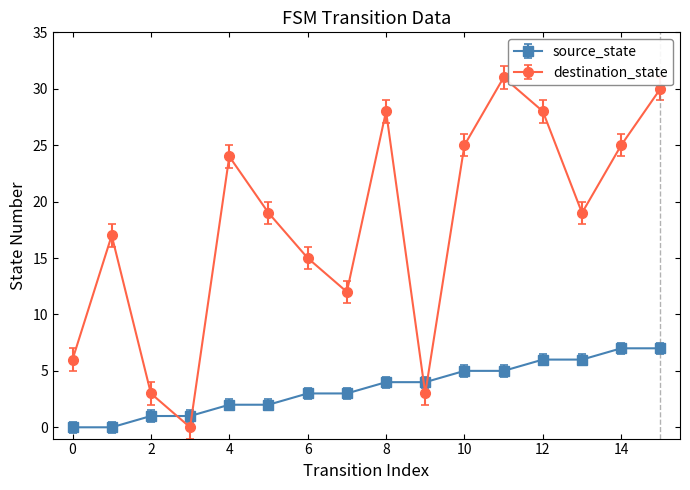

Rank the series by their average value, from lowest to highest.

source_state, destination_state